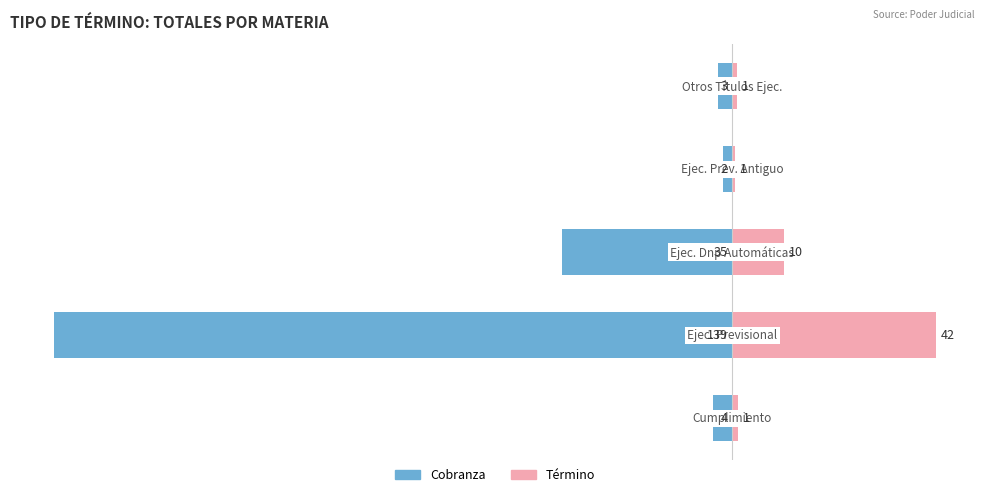

How many bars are there in total?

10